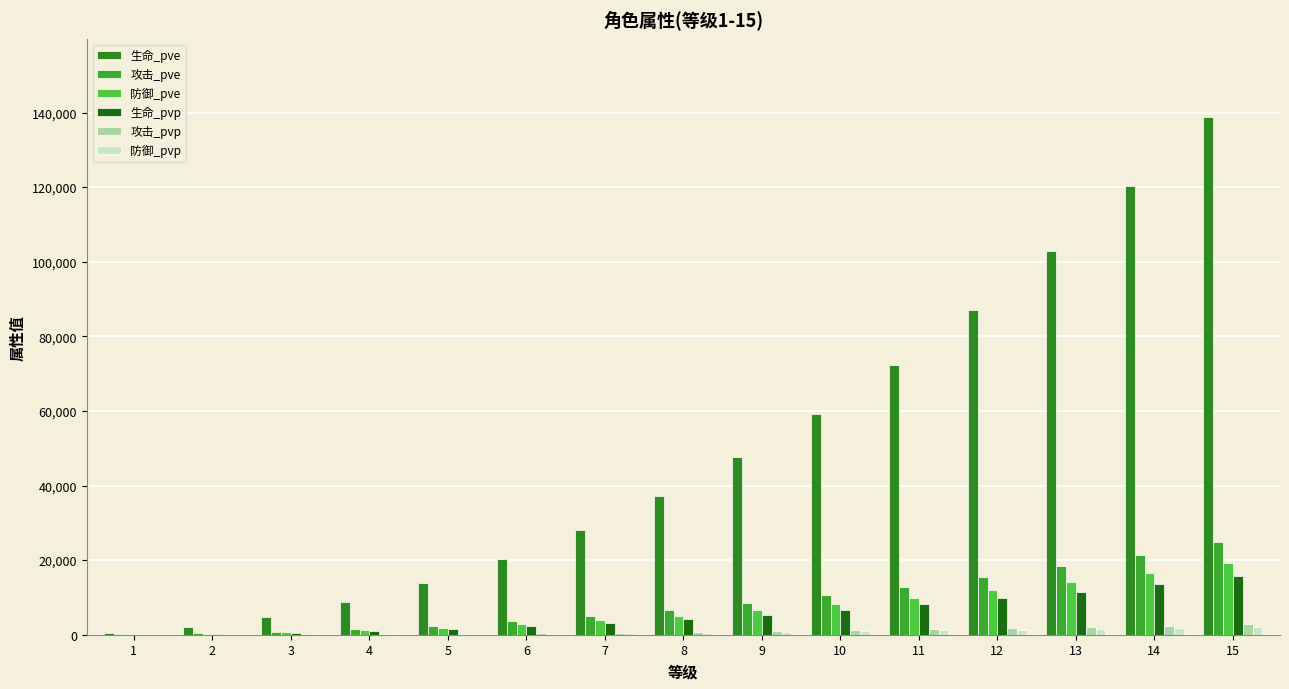

What is the total value across all series at 8?

54331